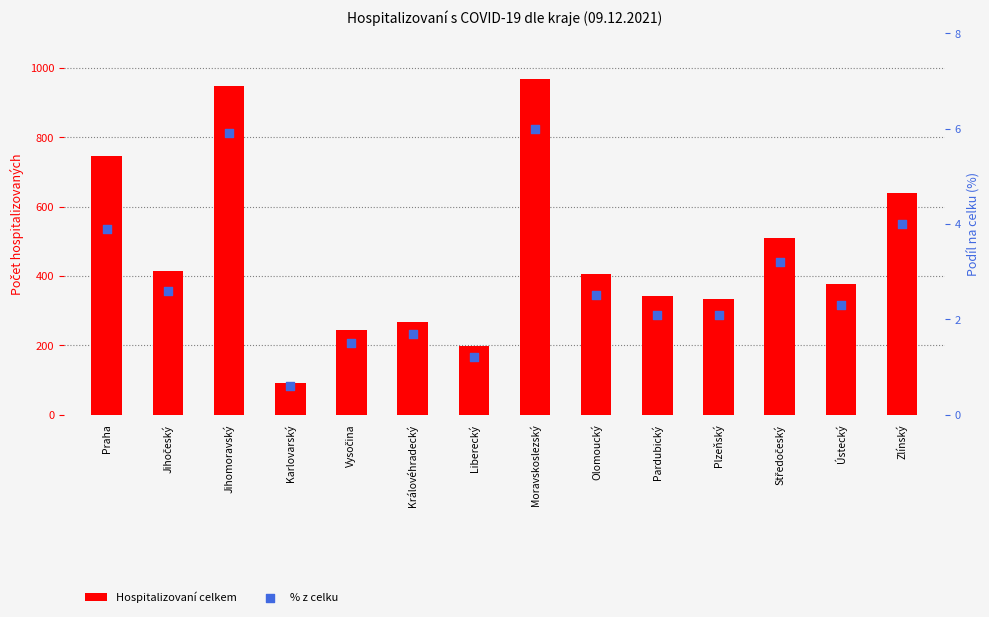

At which category is the sum across all series the highest?

Moravskoslezský